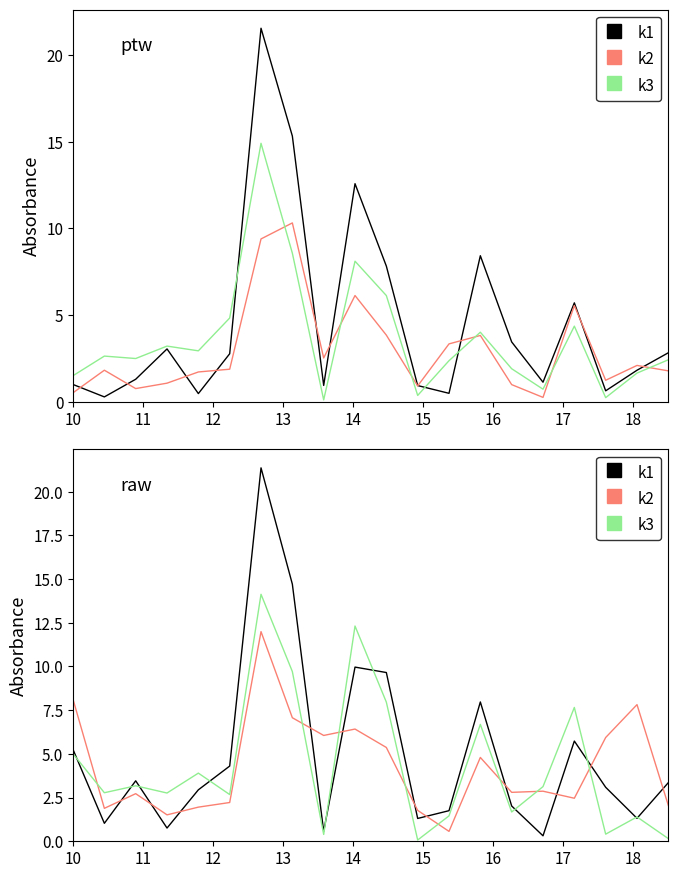

What is the sum of all k2 values?

86.4